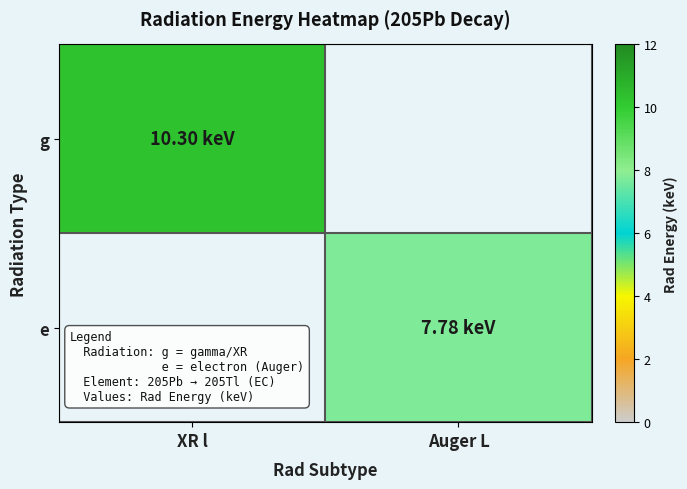

Which series has the largest range (max minus min)?

g